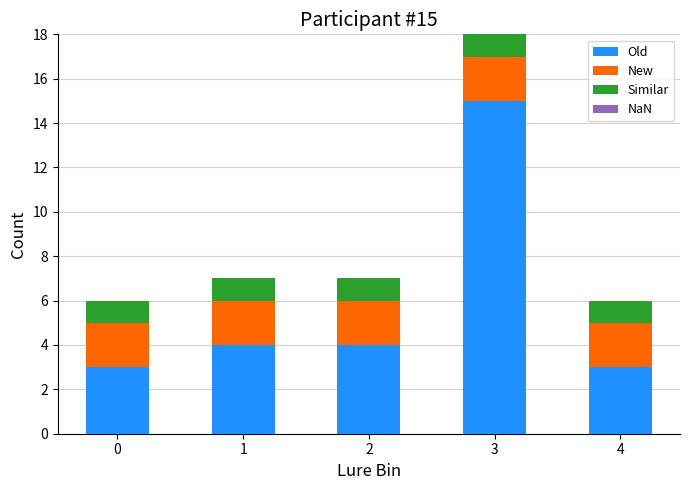

What is the difference between the maximum and minimum values in the Old series?

12